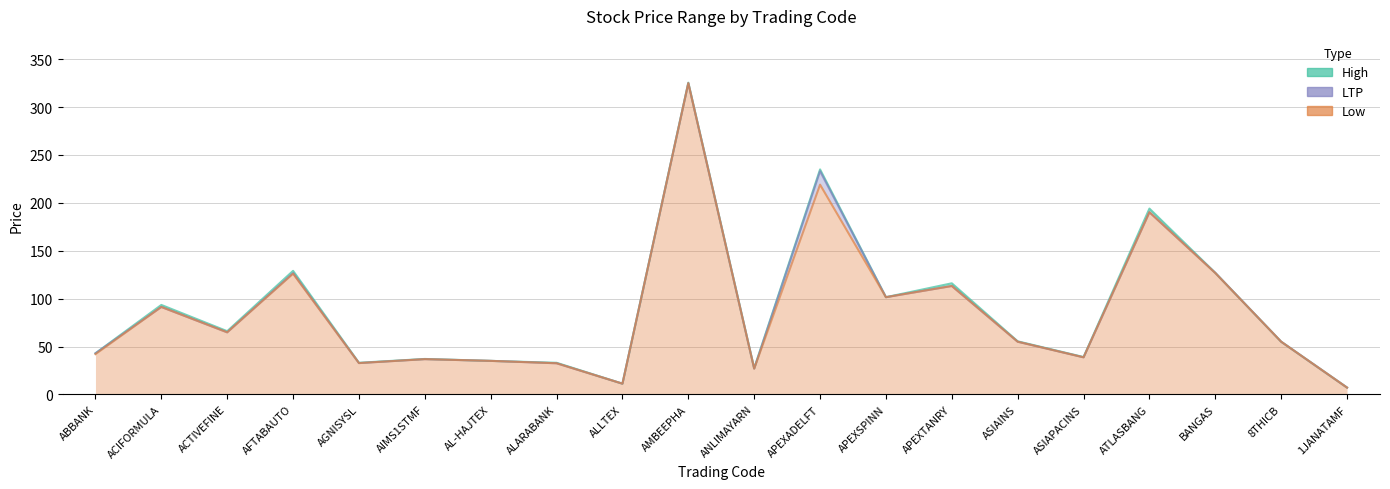

Rank the series by their average value, from lowest to highest.

Low, LTP, High